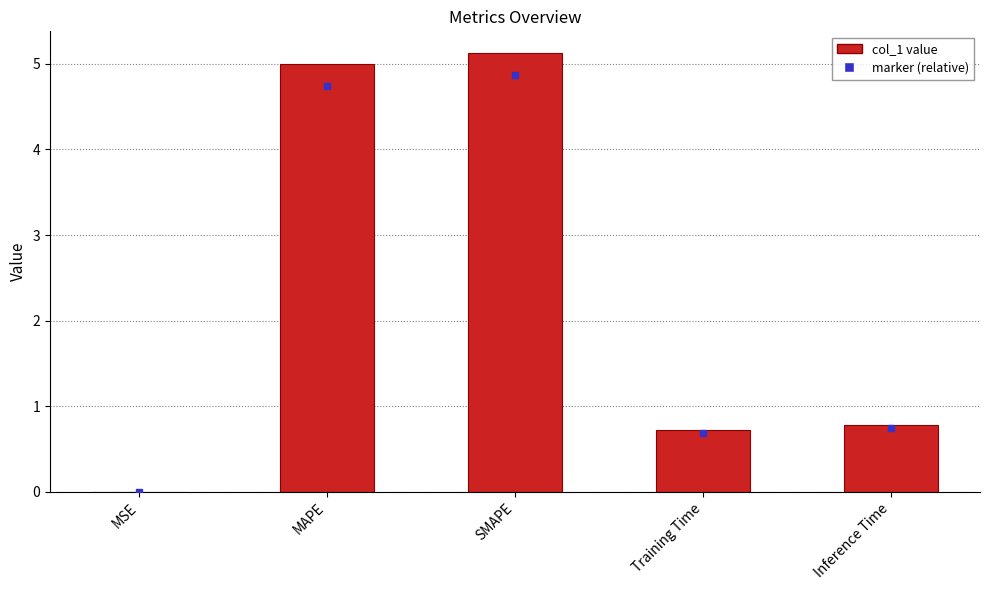

Which label corresponds to the largest value in the chart?

SMAPE